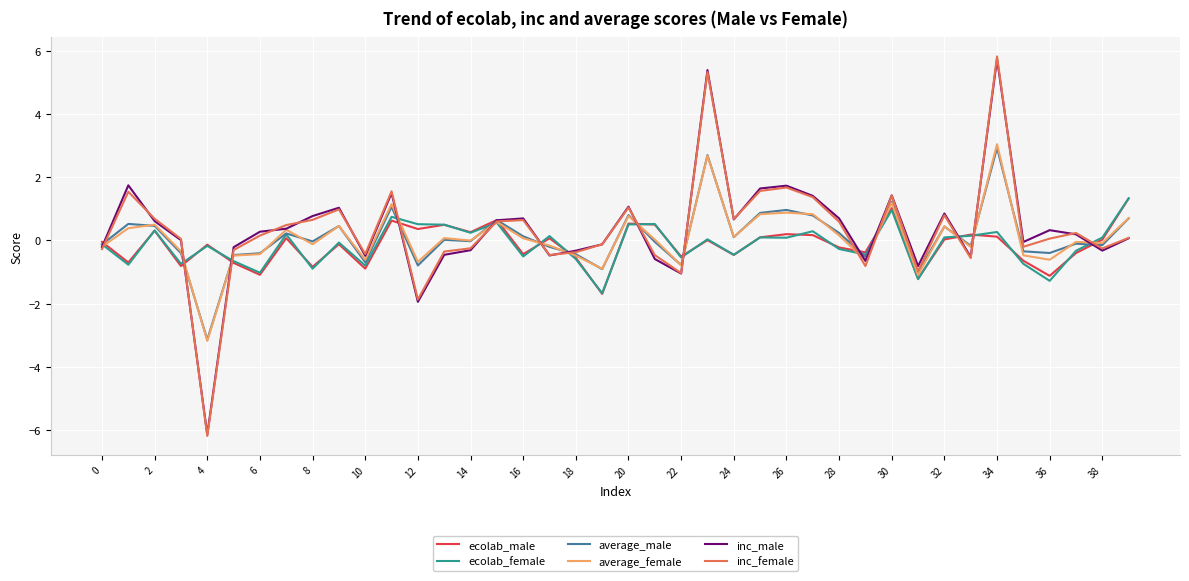

What is the maximum value shown in the chart?

5.8